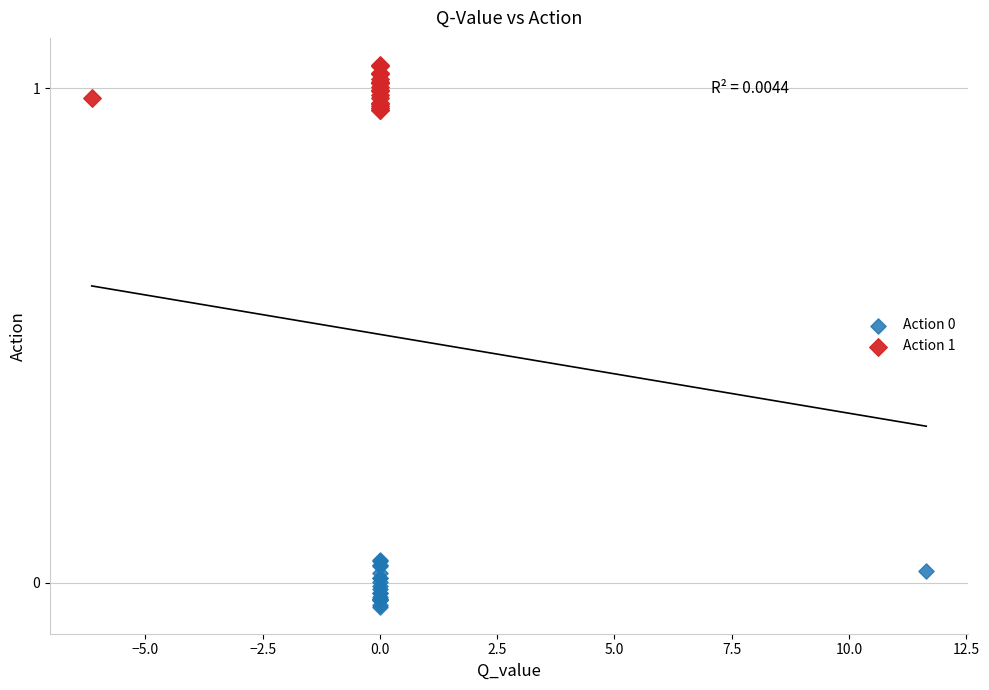

Which series contains the highest Y value?

Action 1